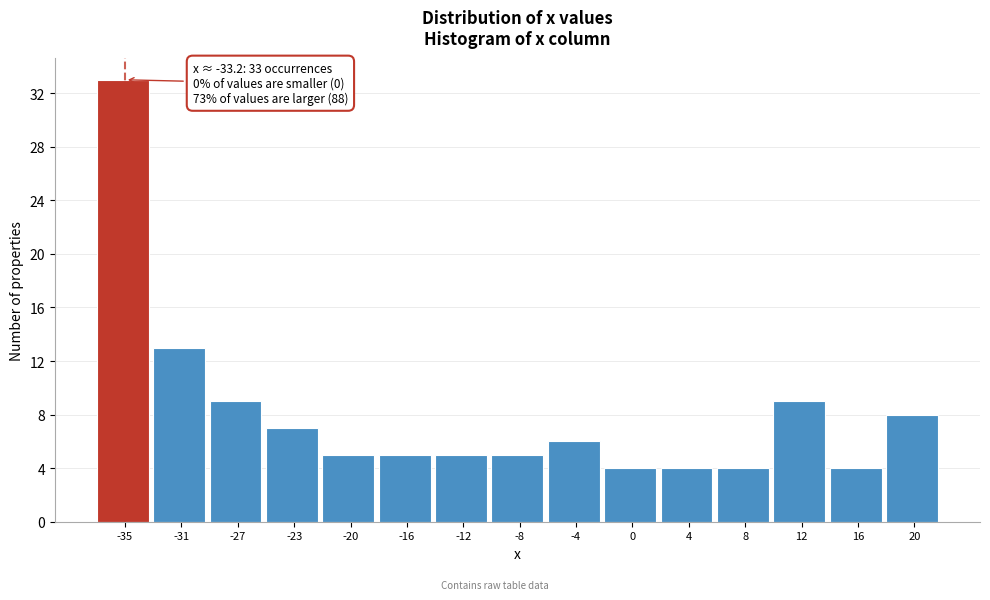

Reading left to right, extract all data points from this chart.

-35=33	-31=13	-27=9	-23=7	-20=5	-16=5	-12=5	-8=5	-4=6	0=4	4=4	8=4	12=9	16=4	20=8